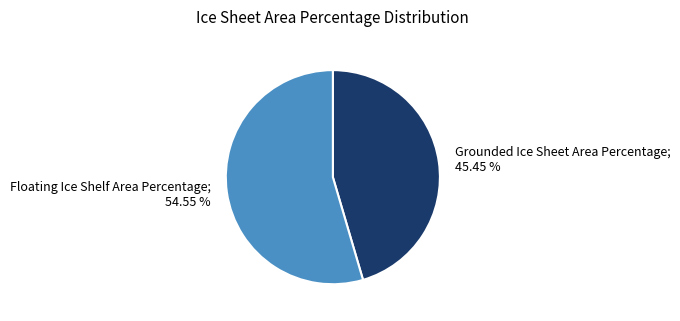

Does any single category account for the majority?

Yes